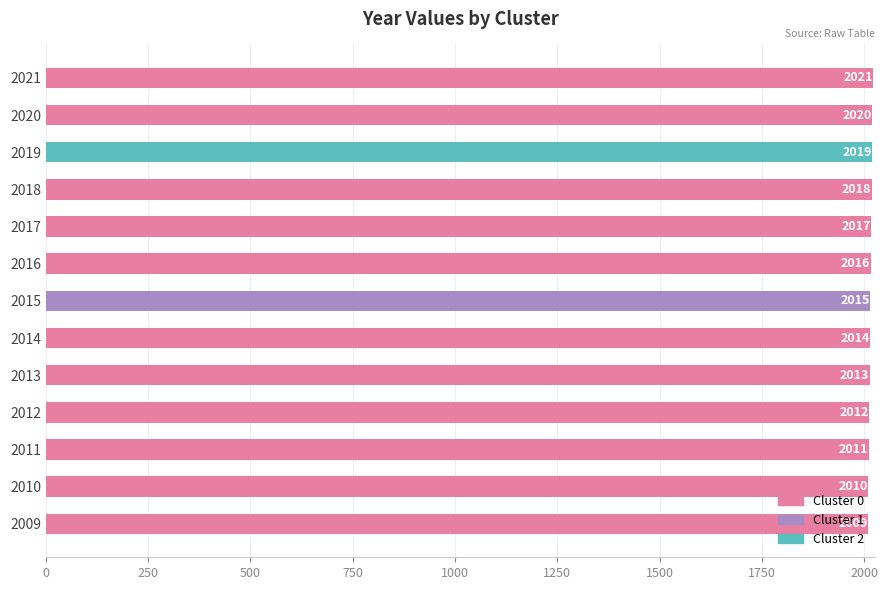

Is it true that the value at 2017 is 2017?

True